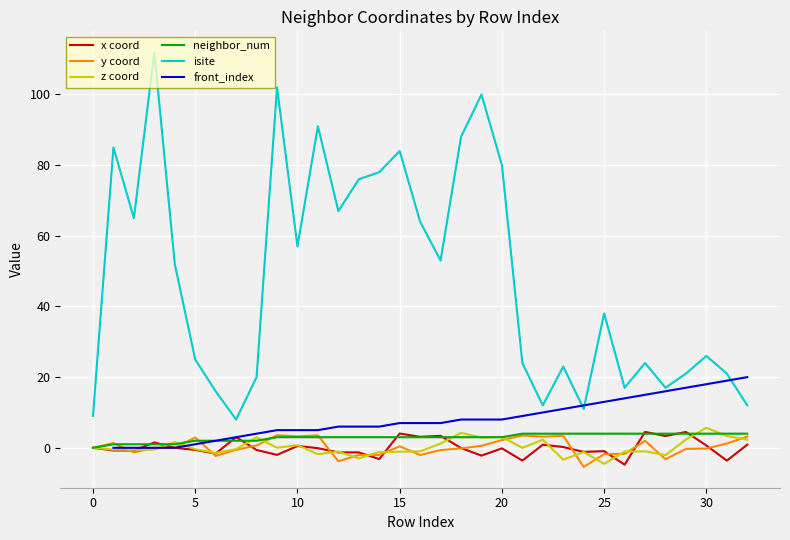

What is the average value of the isite series?

47.8